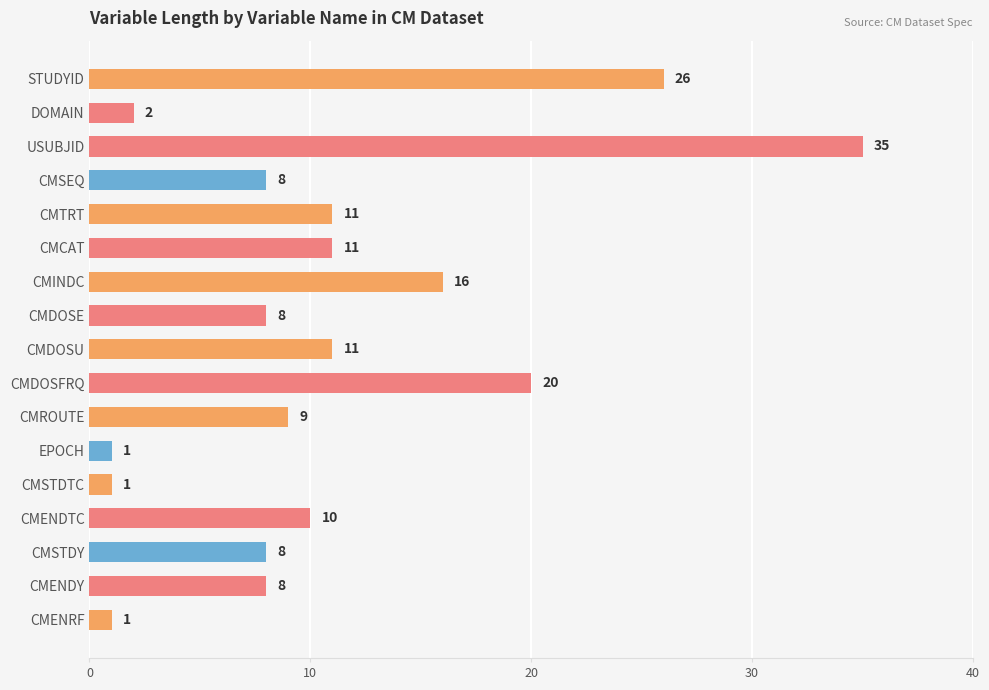

Which label corresponds to the largest value in the chart?

USUBJID